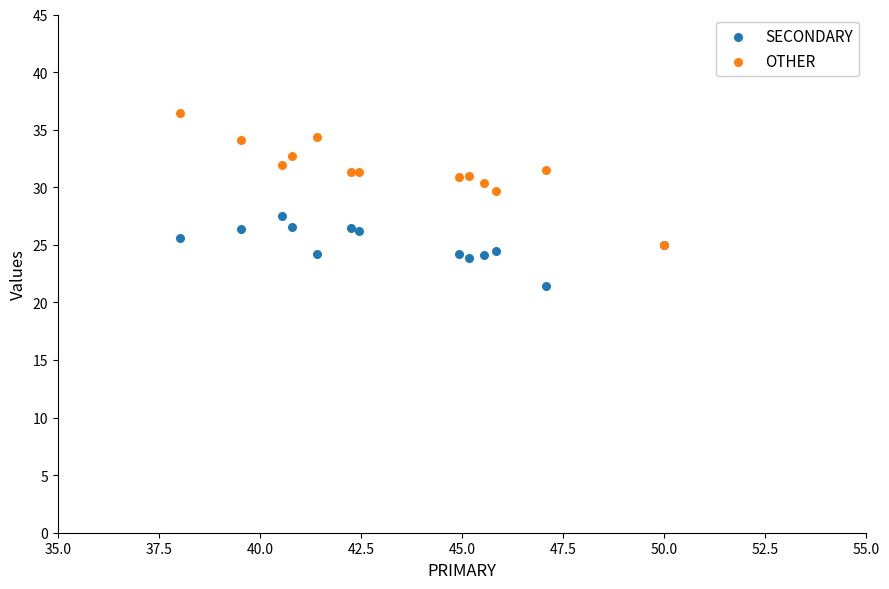

Across all series, what Y value is closest to 28?

27.5